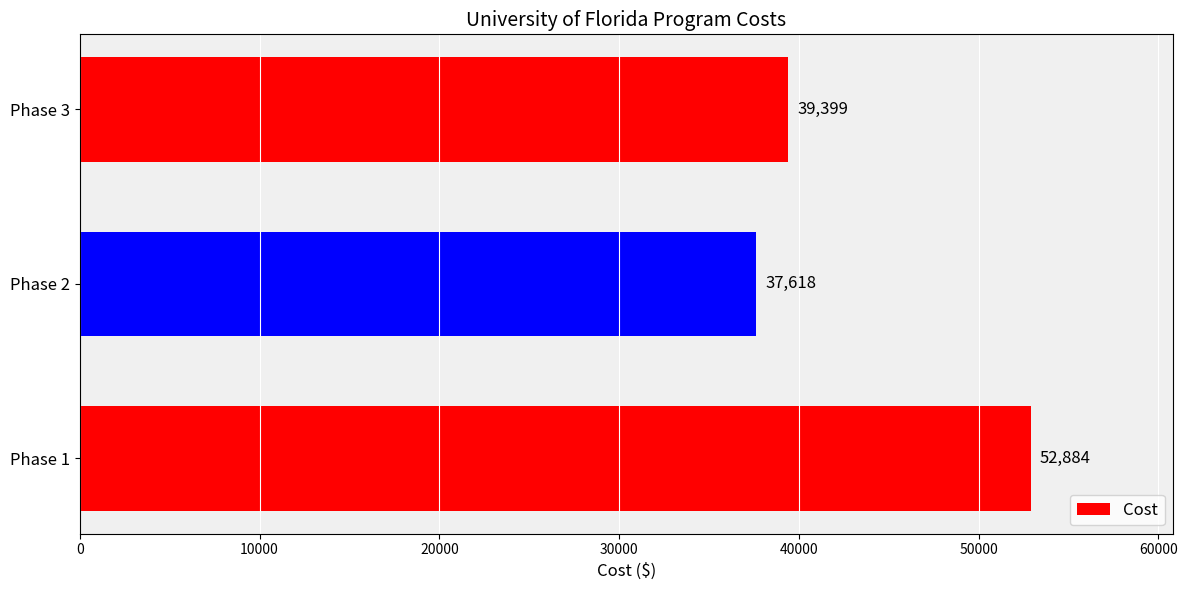

Is it true that the value at Phase 1 is 73105?

False